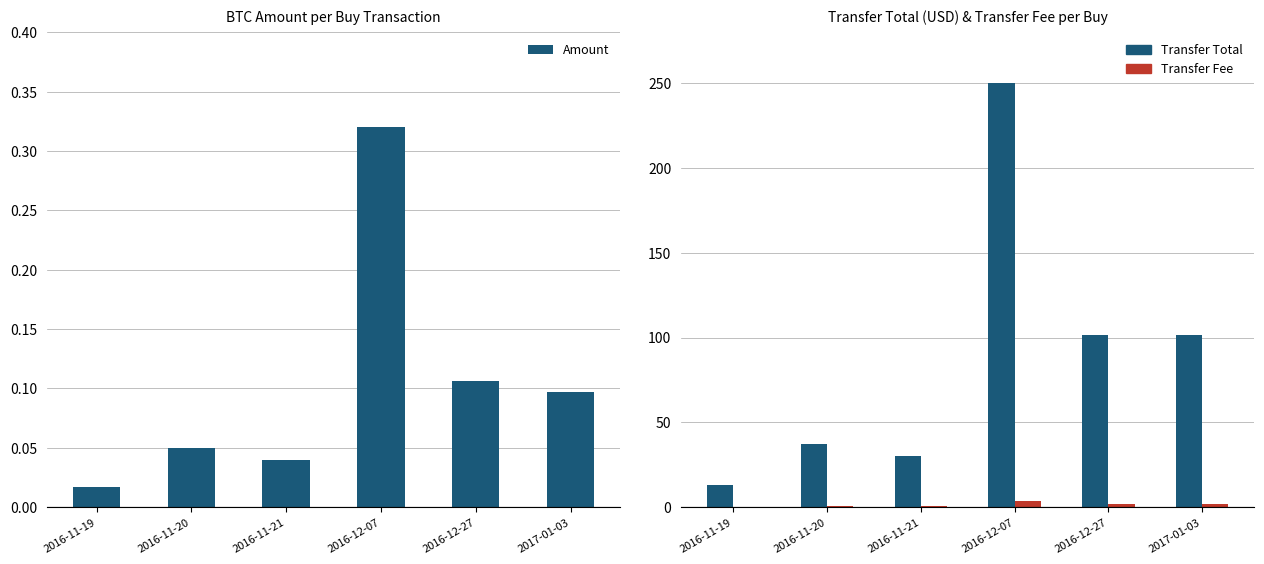

Reading left to right, transcribe all the data shown in this chart.

Amount: 0.0	0.0	0.0	0.3	0.1	0.1
Transfer Total: 13.0	37.0	30.0	250.0	101.5	101.5
Transfer Fee: 0.2	0.5	0.4	3.7	1.5	1.5